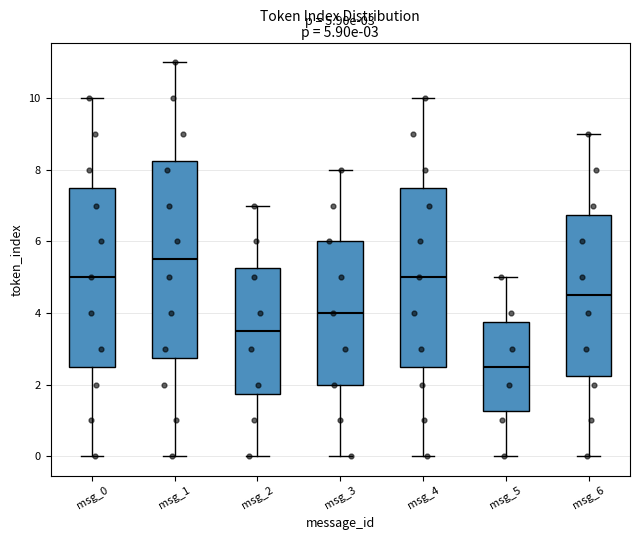

Comparing the boxes themselves (not the whiskers), which one is the tallest?

msg_1